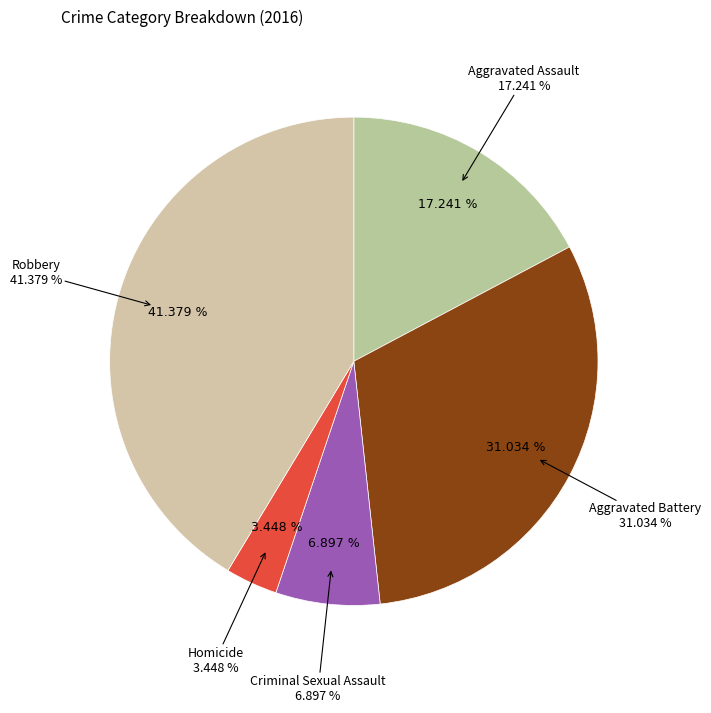

To the nearest percent, what is the combined percentage of Criminal Sexual Assault and Aggravated Assault?

24%